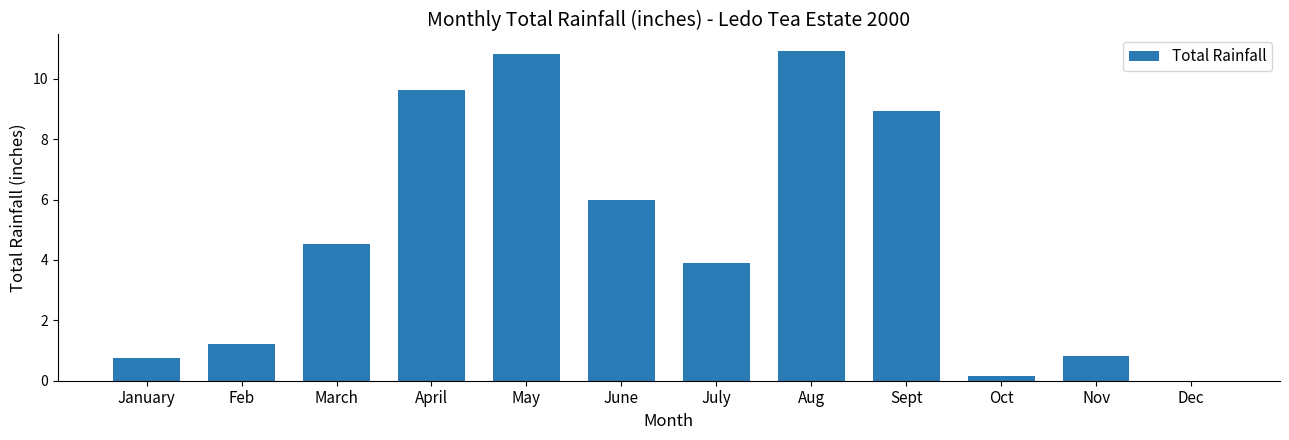

Between July and Feb, which is larger?

July